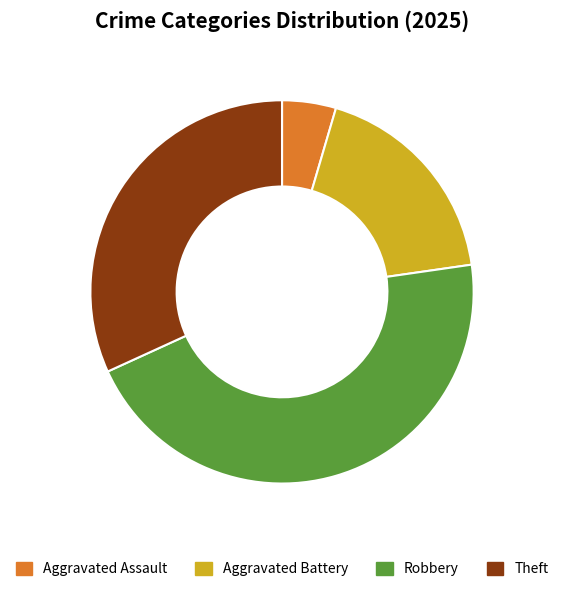

Does any single category account for the majority?

No